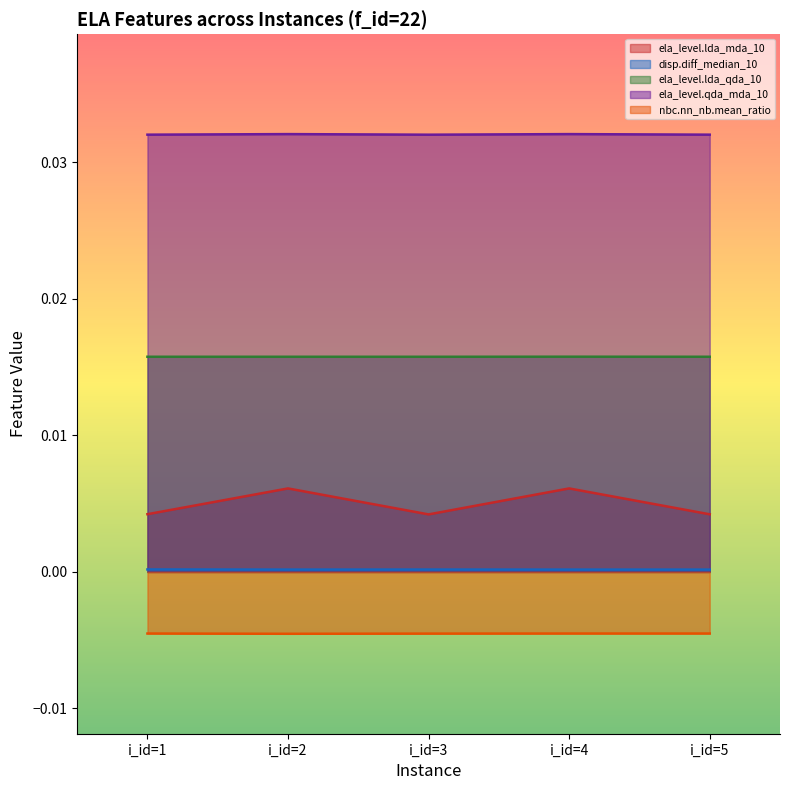

True or false: ela_level.lda_mda_10 has a value of 0.0 at i_id=4.

True